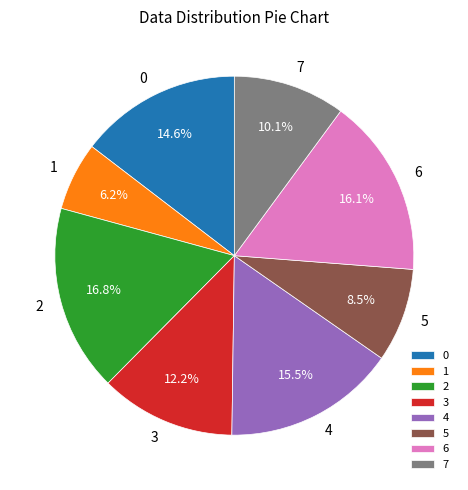

Does any single category account for the majority?

No